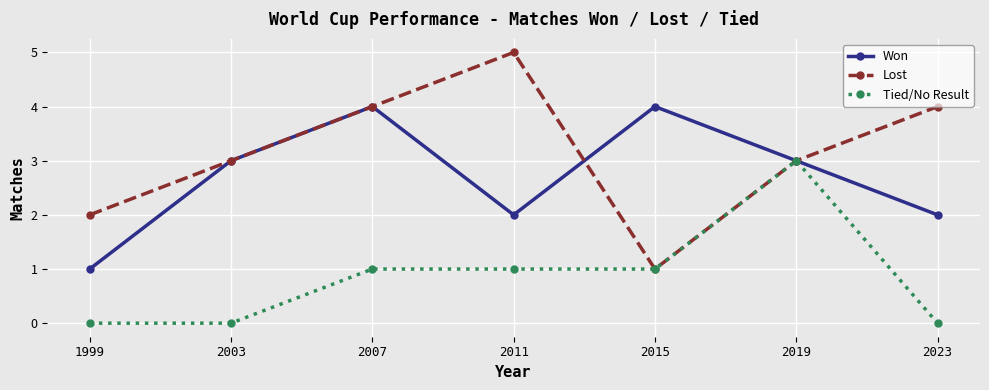

Reading right to left, extract all data points from this chart.

Won: 2023=2	2019=3	2015=4	2011=2	2007=4	2003=3	1999=1
Lost: 2023=4	2019=3	2015=1	2011=5	2007=4	2003=3	1999=2
Tied/No Result: 2023=0	2019=3	2015=1	2011=1	2007=1	2003=0	1999=0